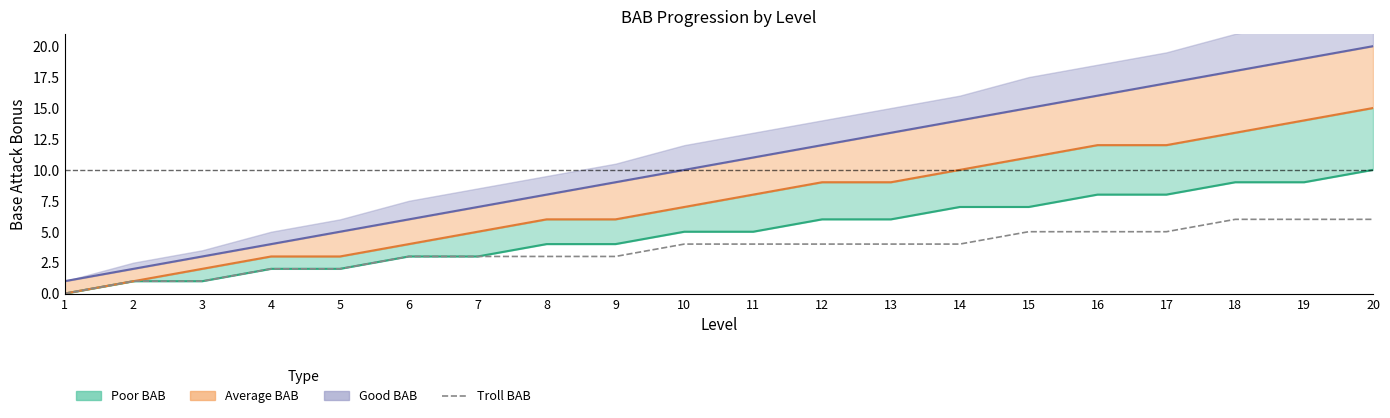

What is the maximum value shown in the chart?

6